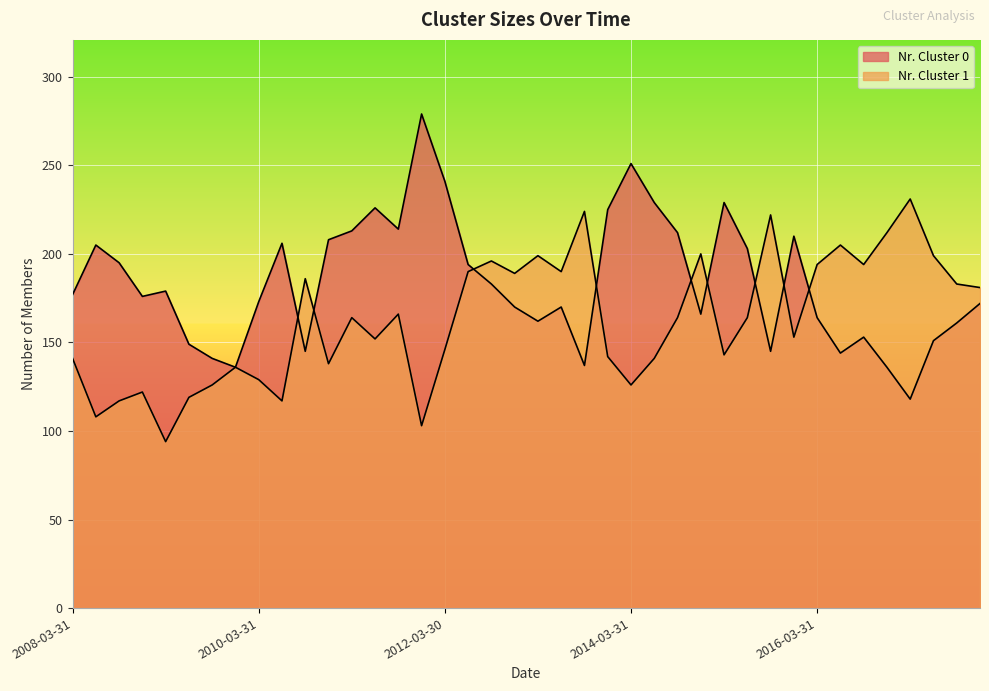

What is the difference between the maximum and second lowest values in the Nr. Cluster 0 series?

143